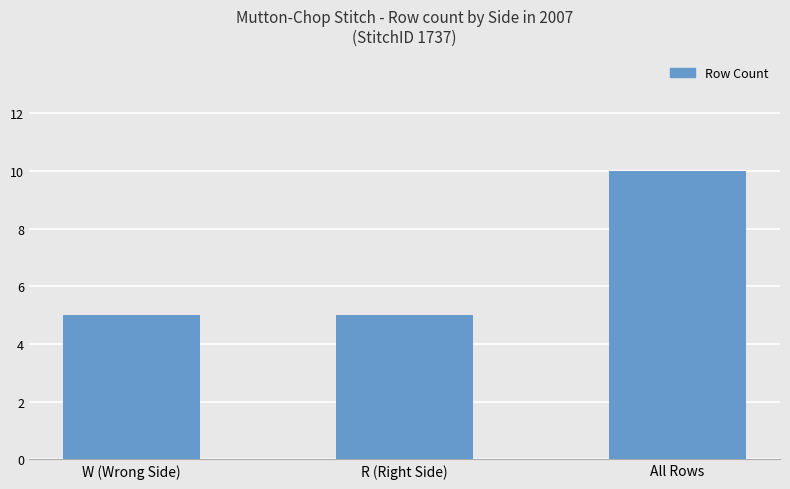

What is the value of the 3rd bar from the left?

10